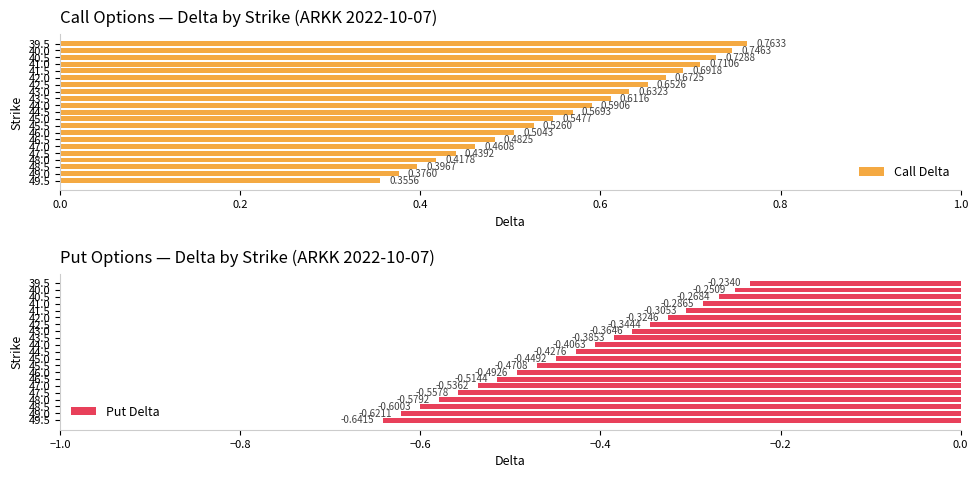

What is the difference between the maximum and minimum values in the Put Delta series?

0.4